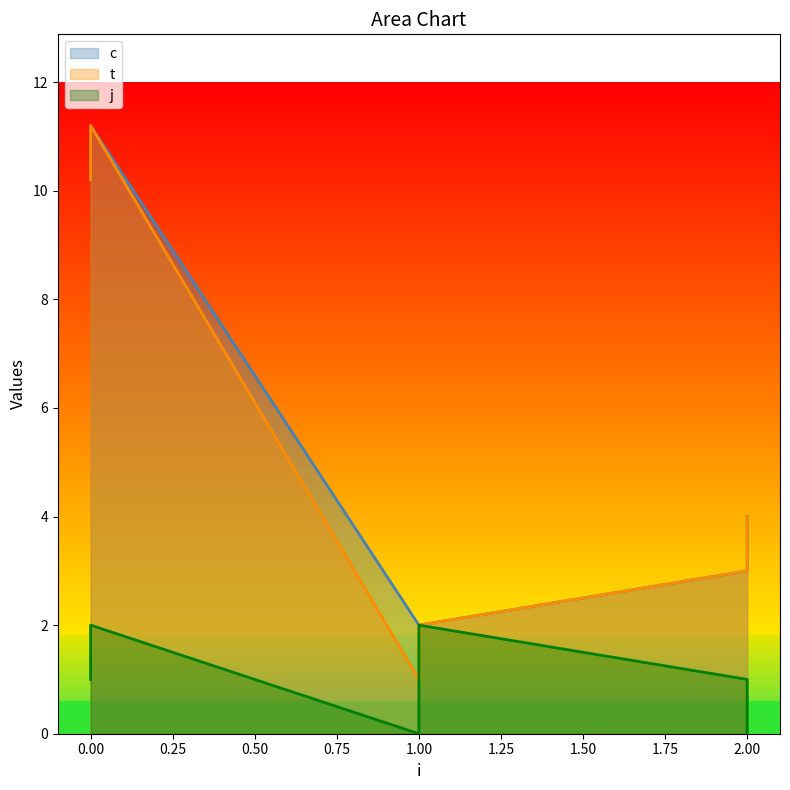

What is the greatest value displayed?

11.2